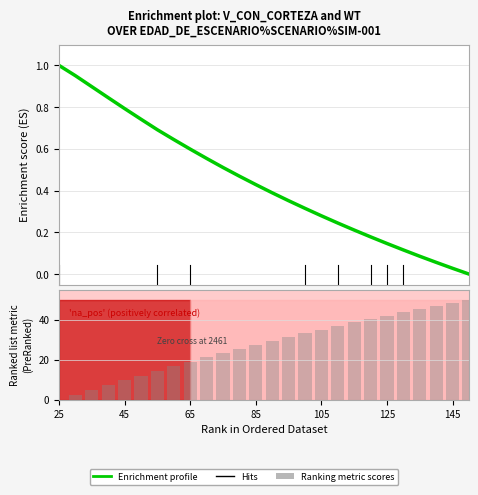

What is the difference between the maximum and minimum values?

1.0